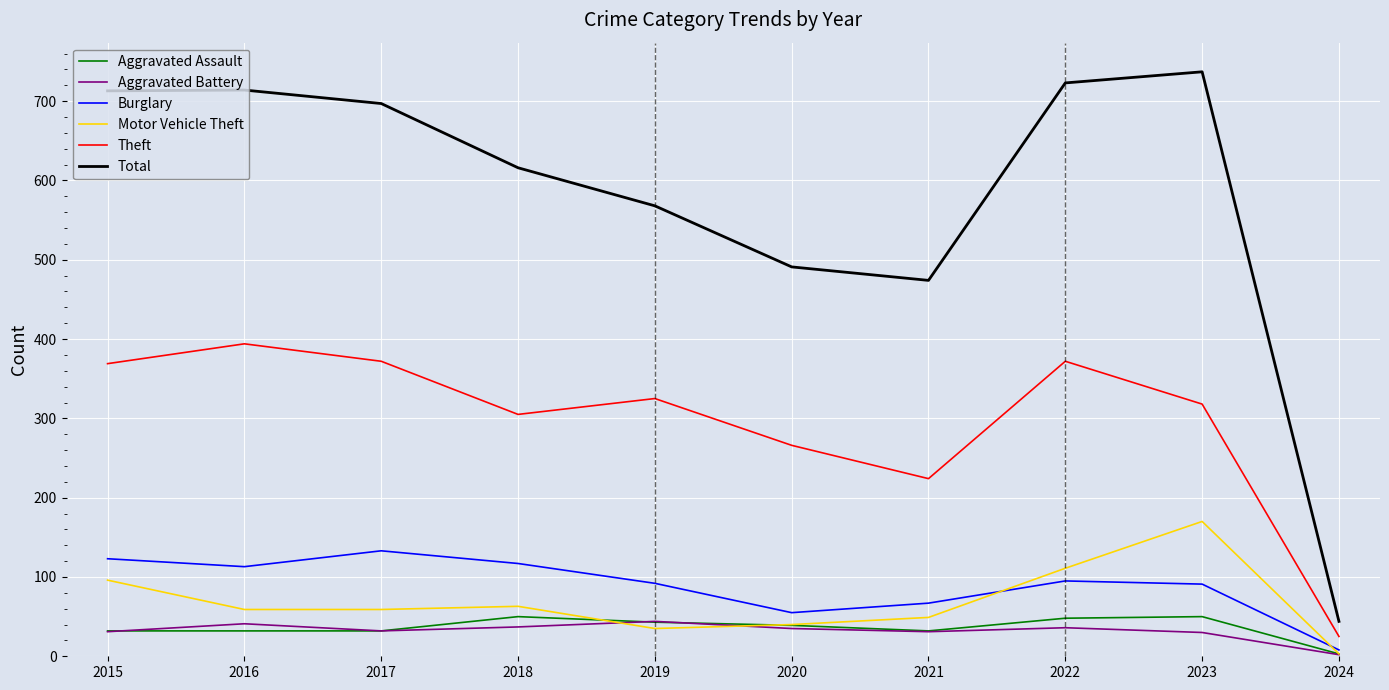

Which series has the widest spread of values?

Total